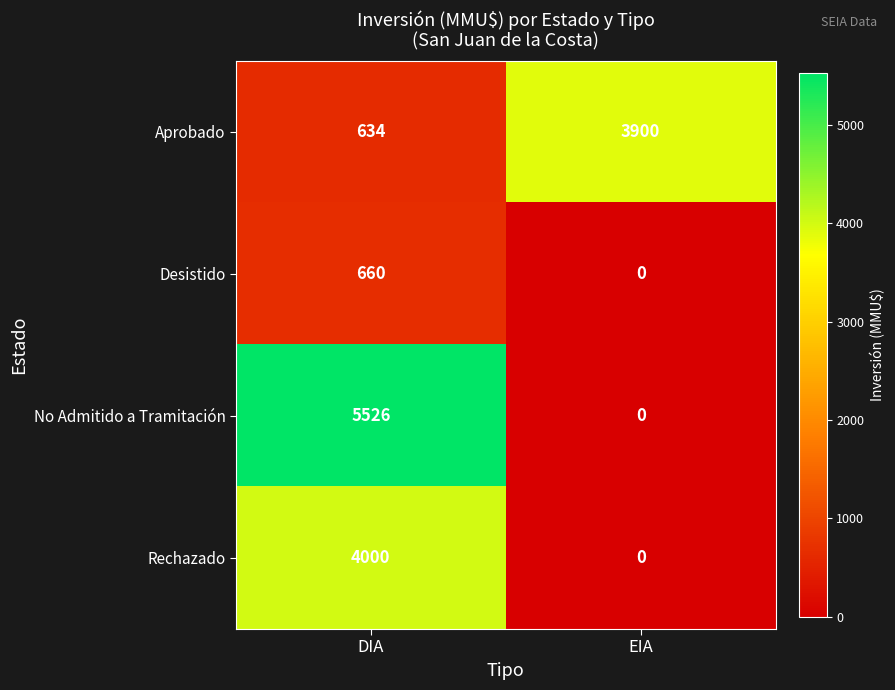

Reading left to right, list all the values displayed in this chart.

Aprobado: 634	3900
Desistido: 660	0
No Admitido a Tramitación: 5526	0
Rechazado: 4000	0